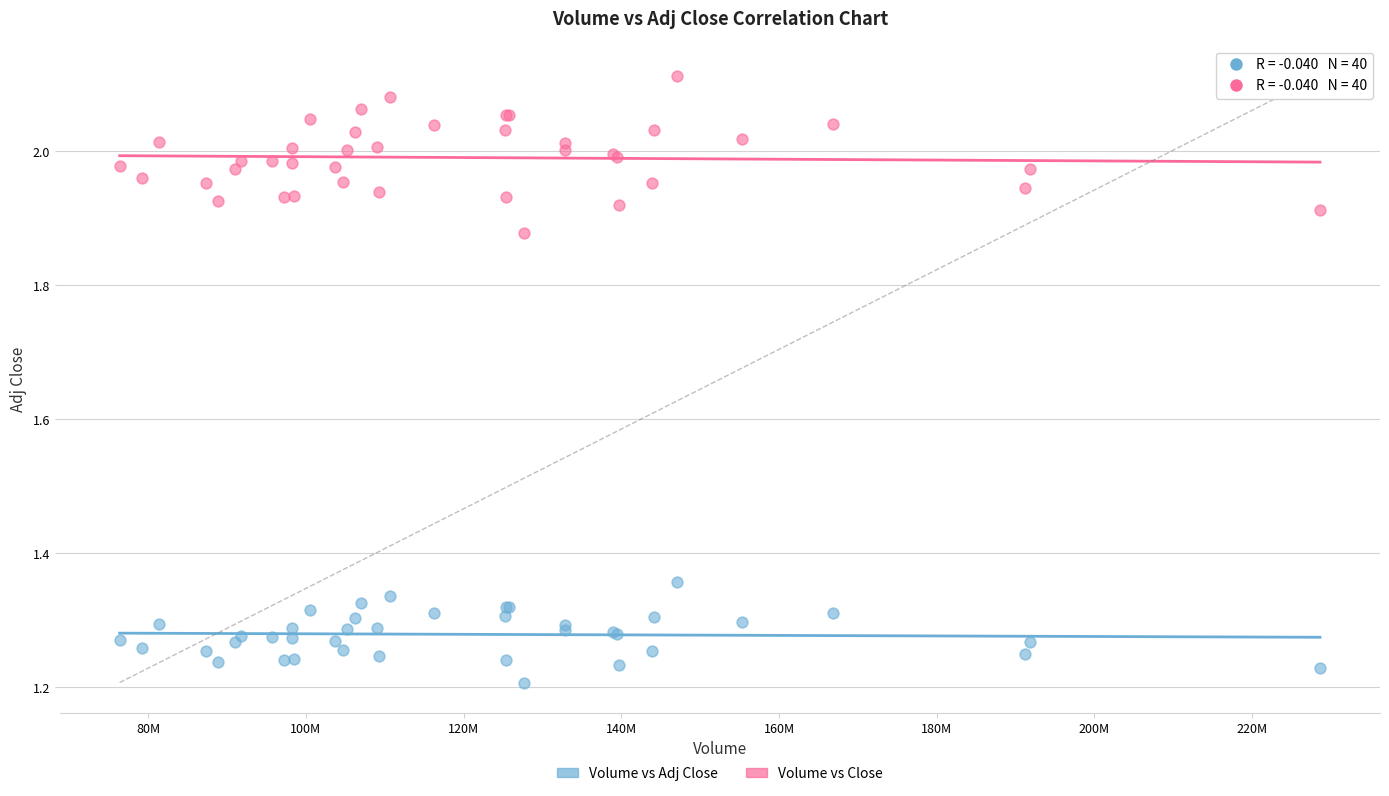

Which series contains the lowest Y value?

Volume vs Adj Close